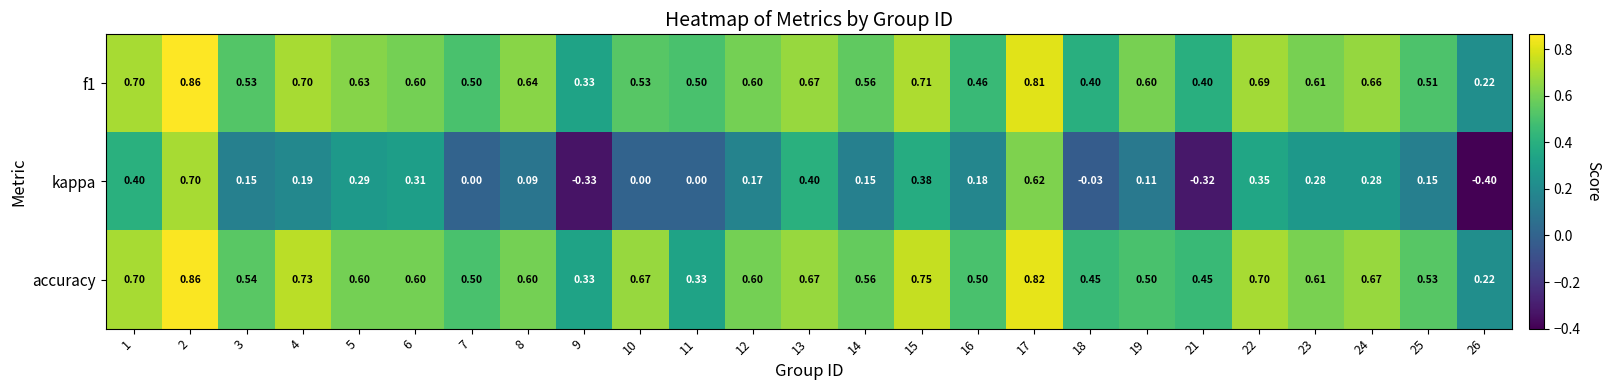

Is the value of accuracy at 21 greater than the value of f1 at 15?

No